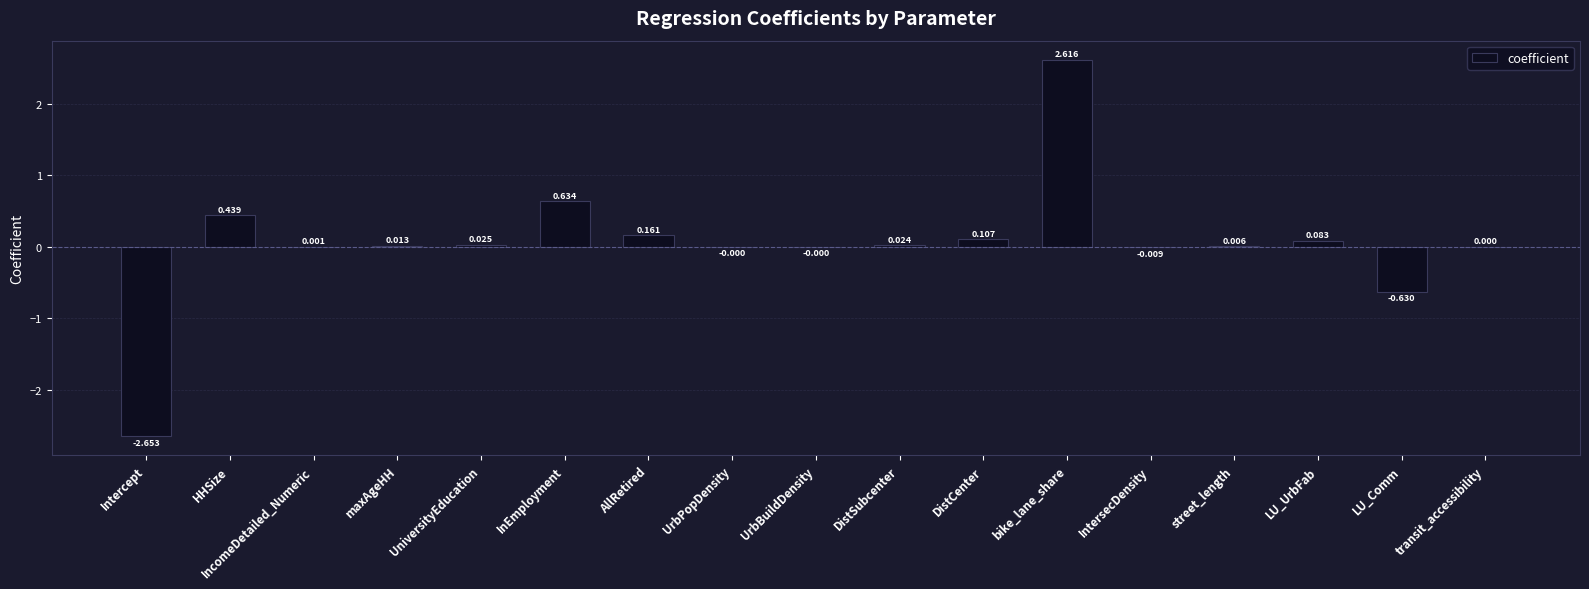

What is the sum of all values?

0.8